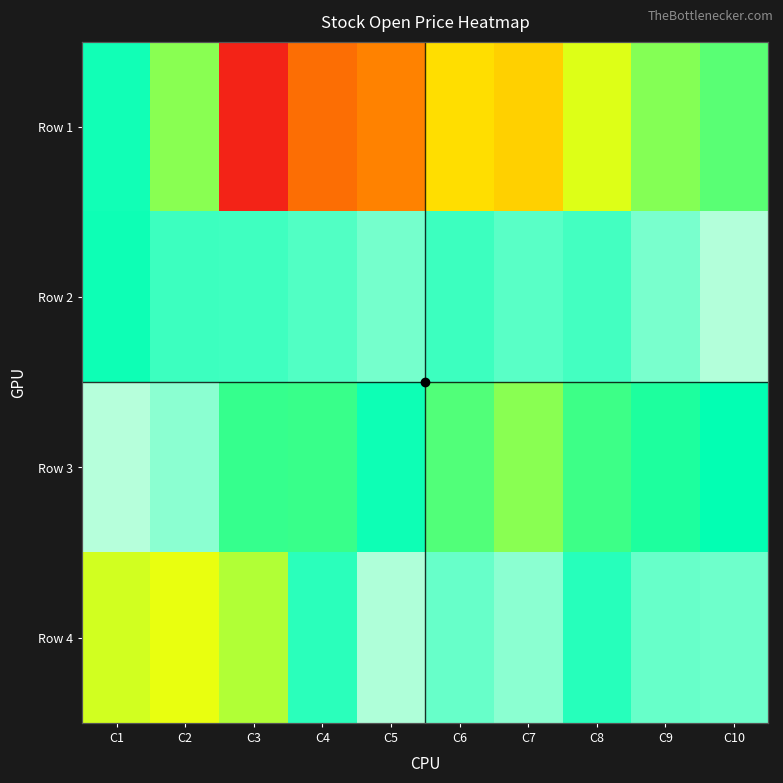

What is the difference between the Row 4 values at C3 and C10?

9.9